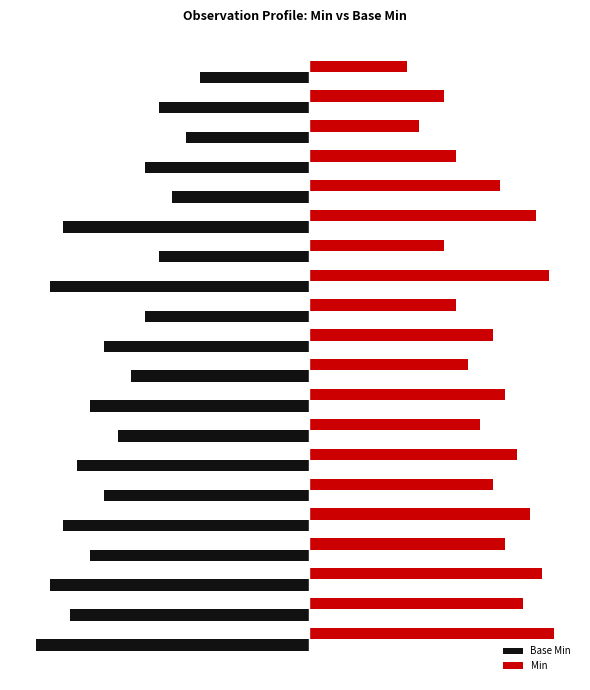

List the series in order of their overall mean, highest first.

Min, Base Min